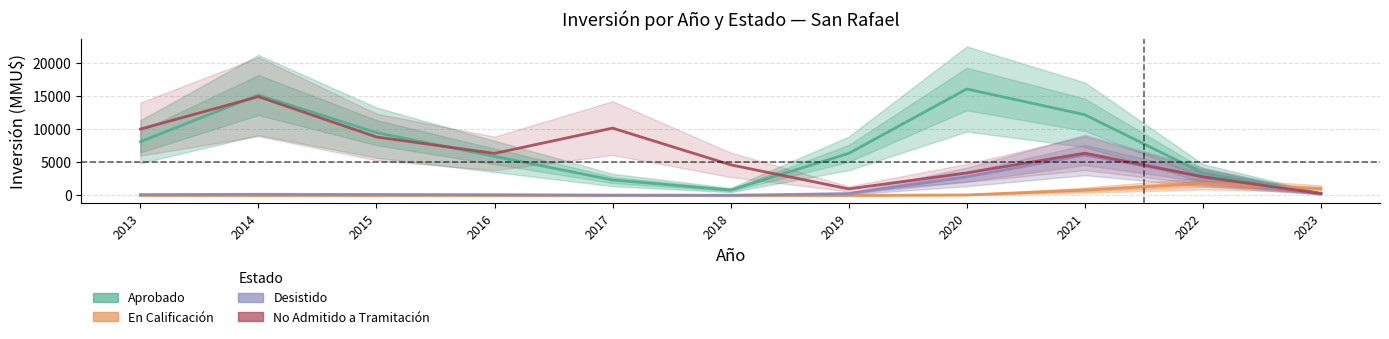

Which series has the largest total across all categories?

Aprobado